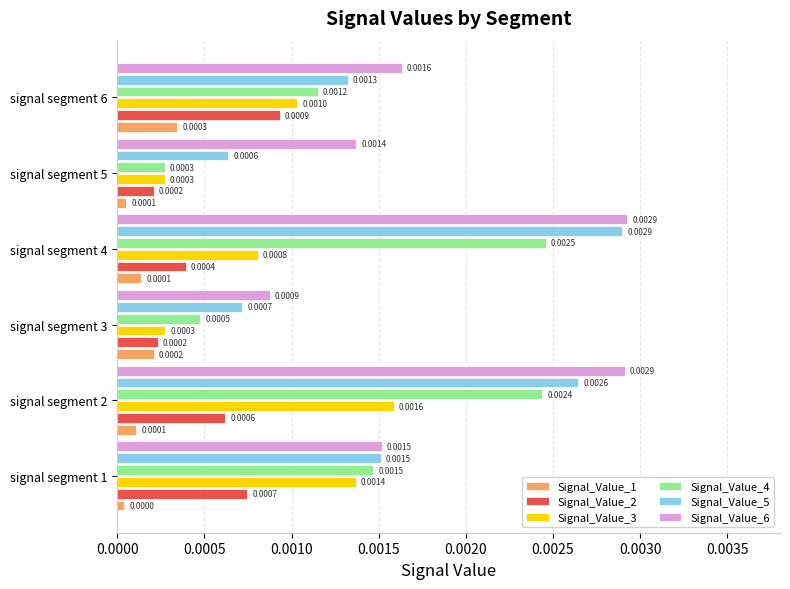

Which series has the largest range (max minus min)?

Signal_Value_5